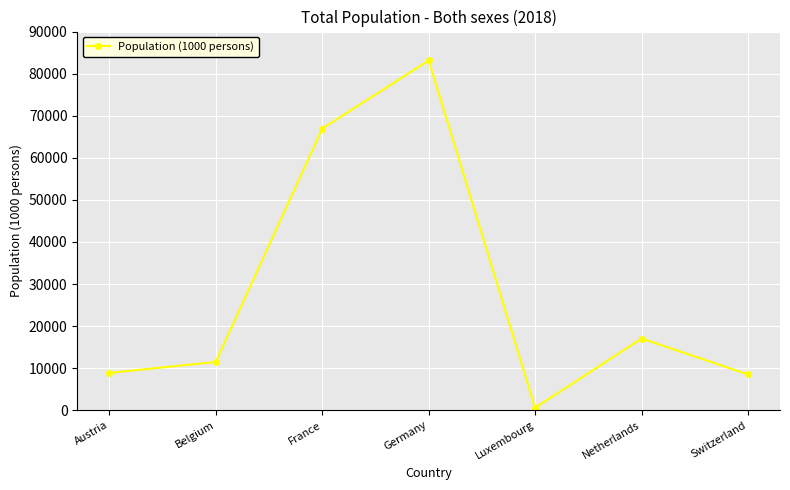

Reading left to right, extract all data points from this chart.

Austria=8891	Belgium=11482	France=66931	Germany=83124	Luxembourg=604	Netherlands=17060	Switzerland=8526